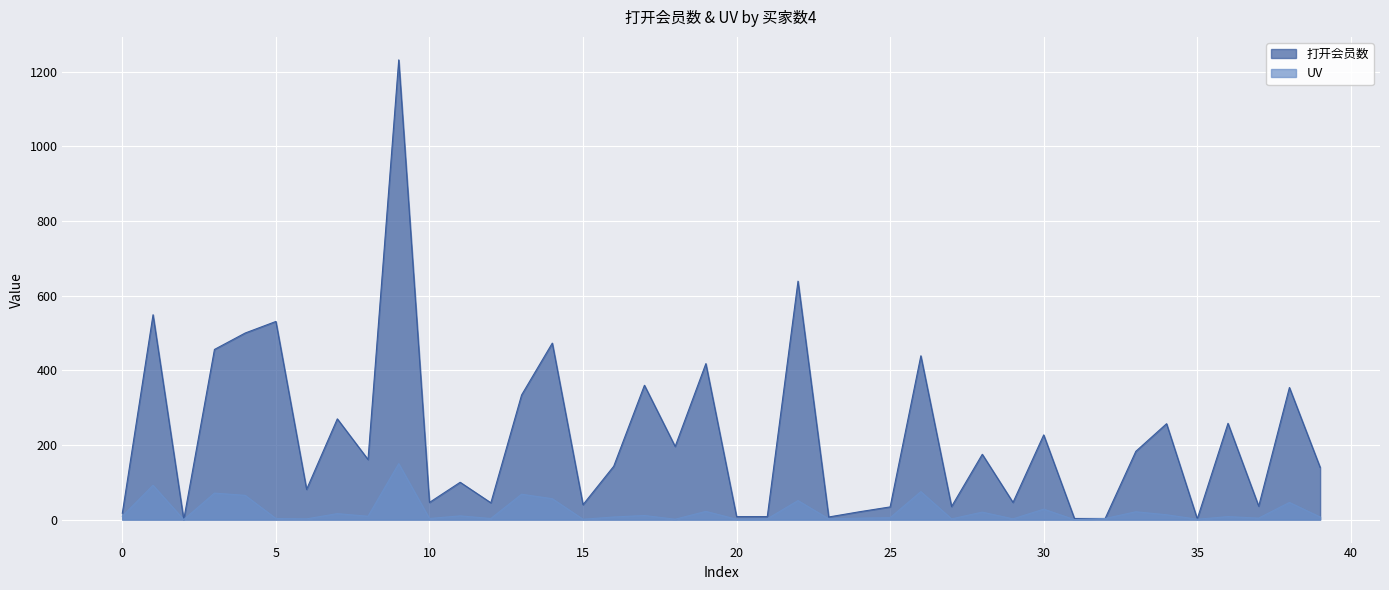

What is the difference between the highest and lowest values at 31?

3